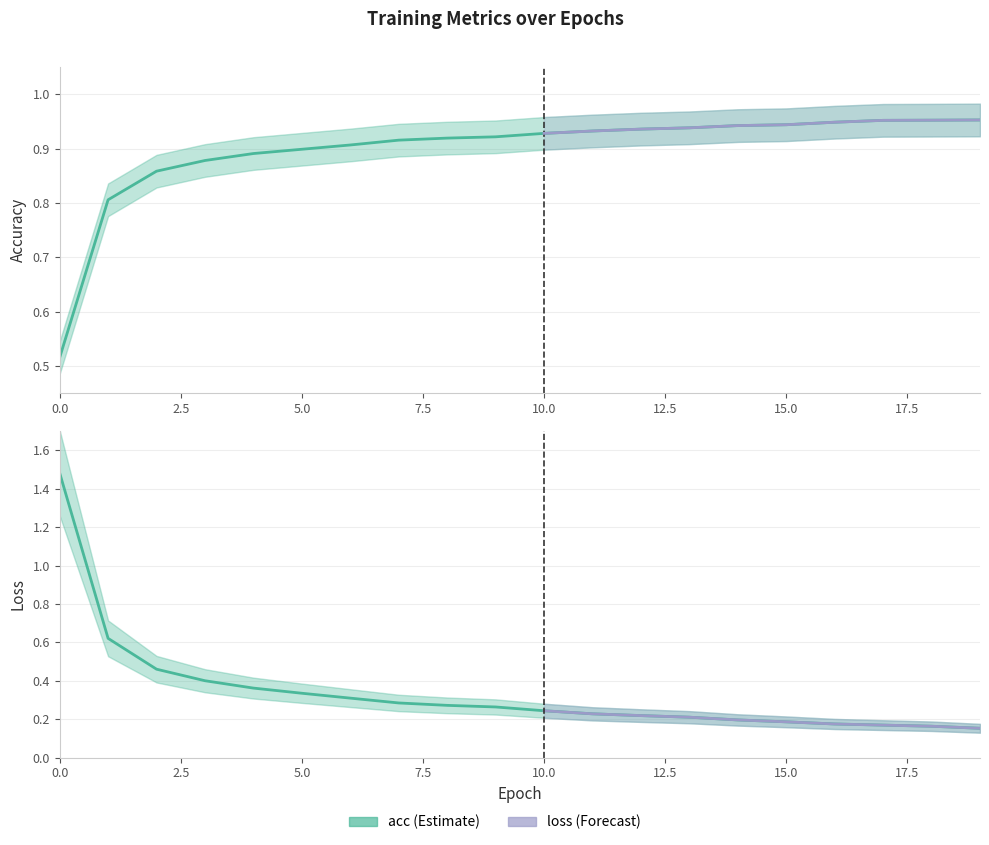

What is the highest value of the acc series?

1.0